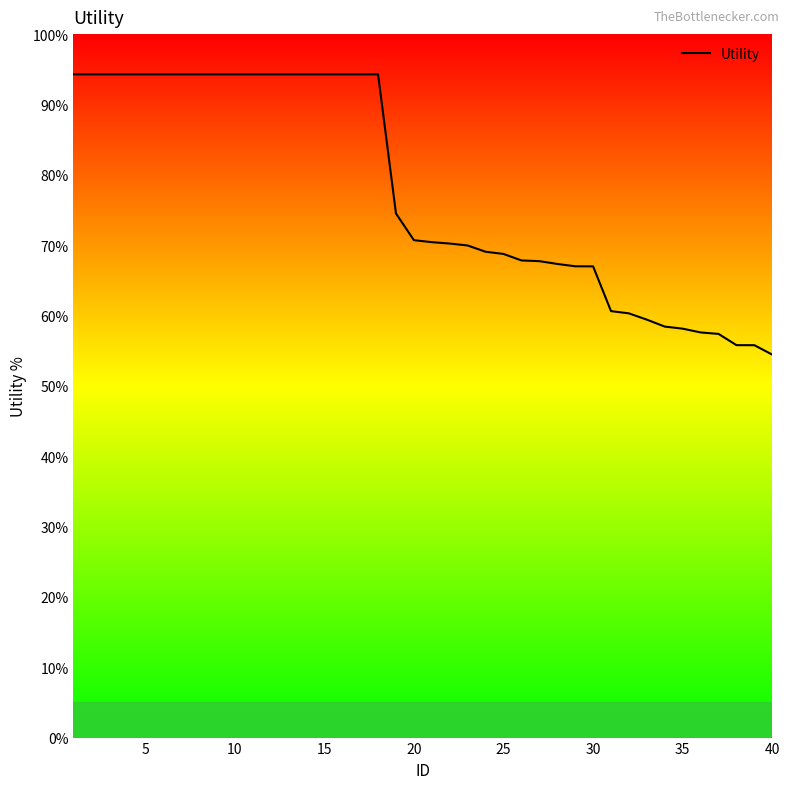

What is the difference between the maximum and minimum values?

39.8